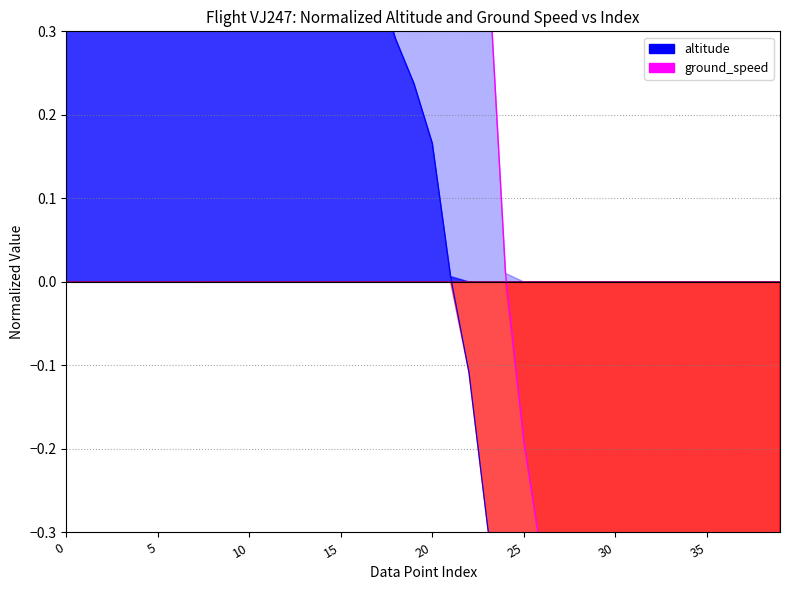

Which series has the largest total across all categories?

ground_speed